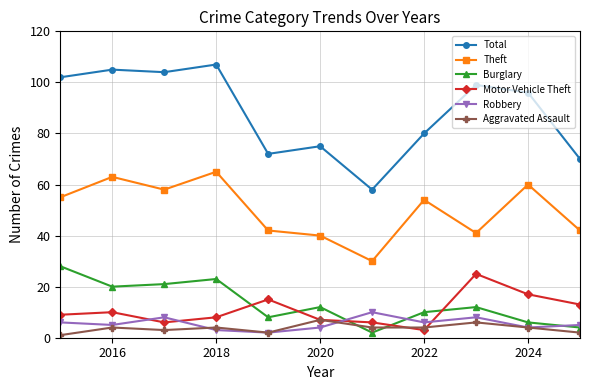

At how many categories does at least one series exceed 67?

10